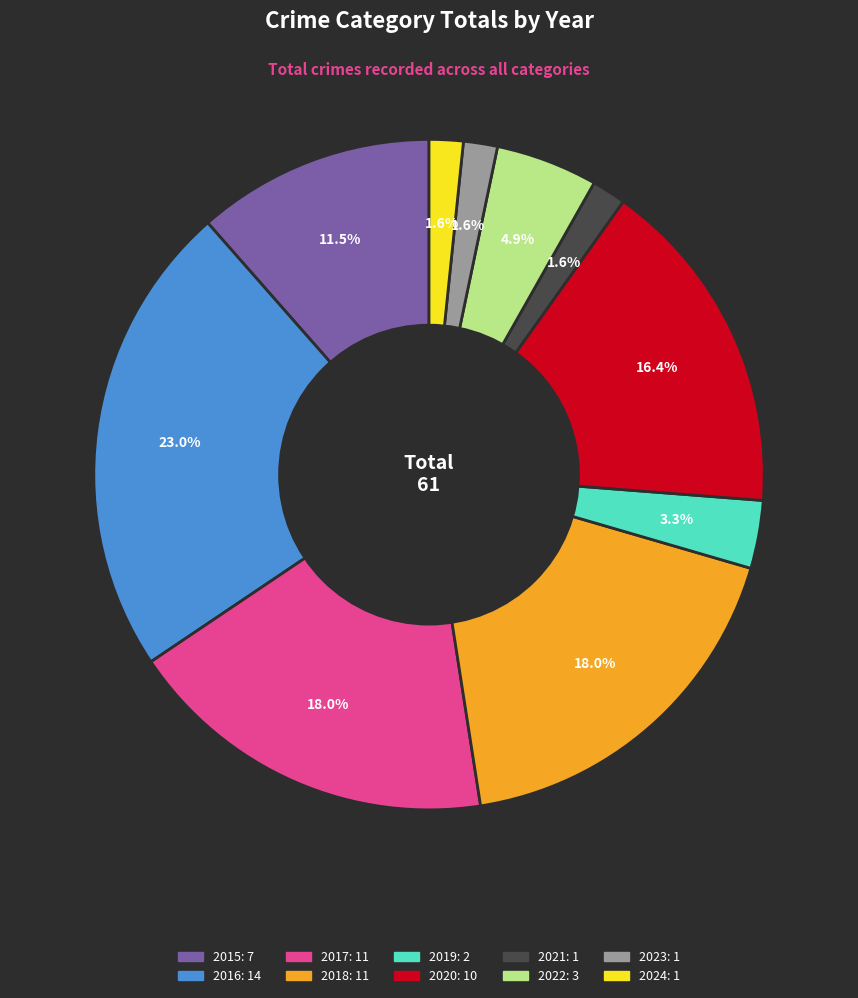

Approximately how many times larger is the value at 2016 compared to 2022?

4.7